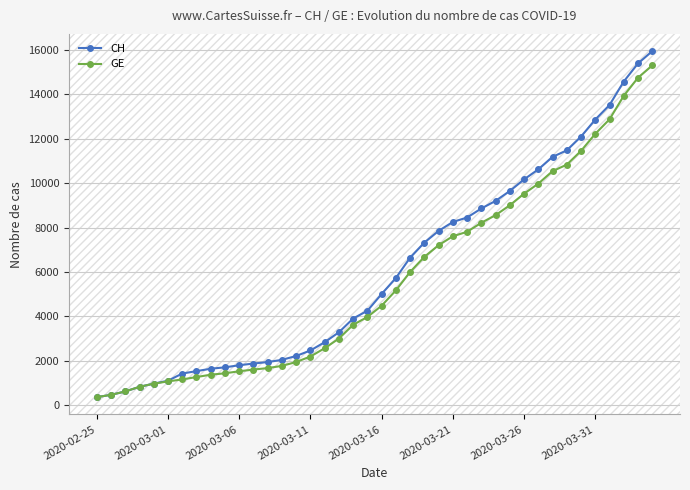

What is the value of the GE point at the 9th from the left?

1384